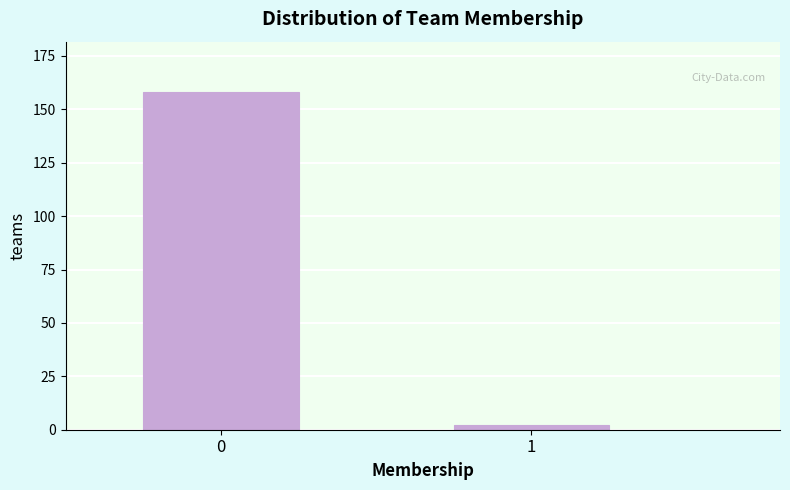

Reading right to left, what are all the values shown in this chart?

2	158